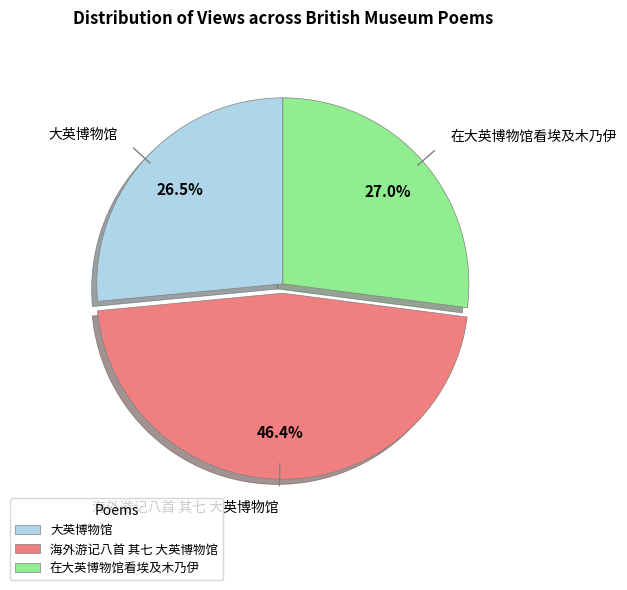

Which has a higher value, 大英博物馆 or 海外游记八首 其七 大英博物馆?

海外游记八首 其七 大英博物馆